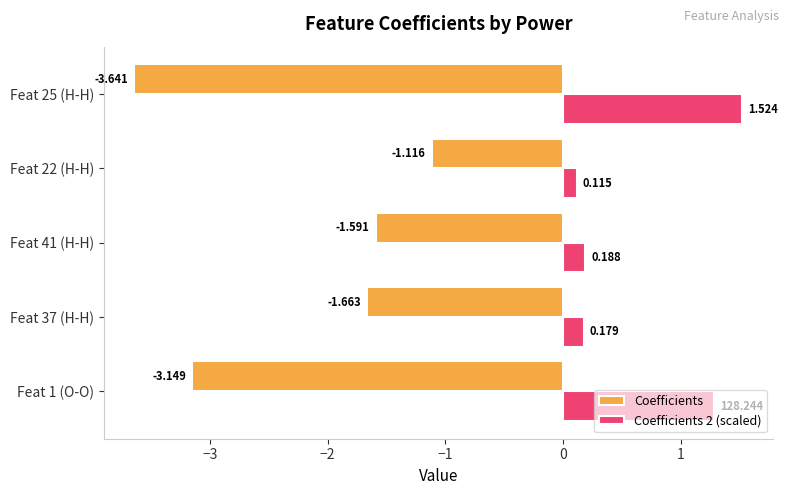

What are all the series names shown in the legend?

Coefficients, Coefficients 2 (scaled)